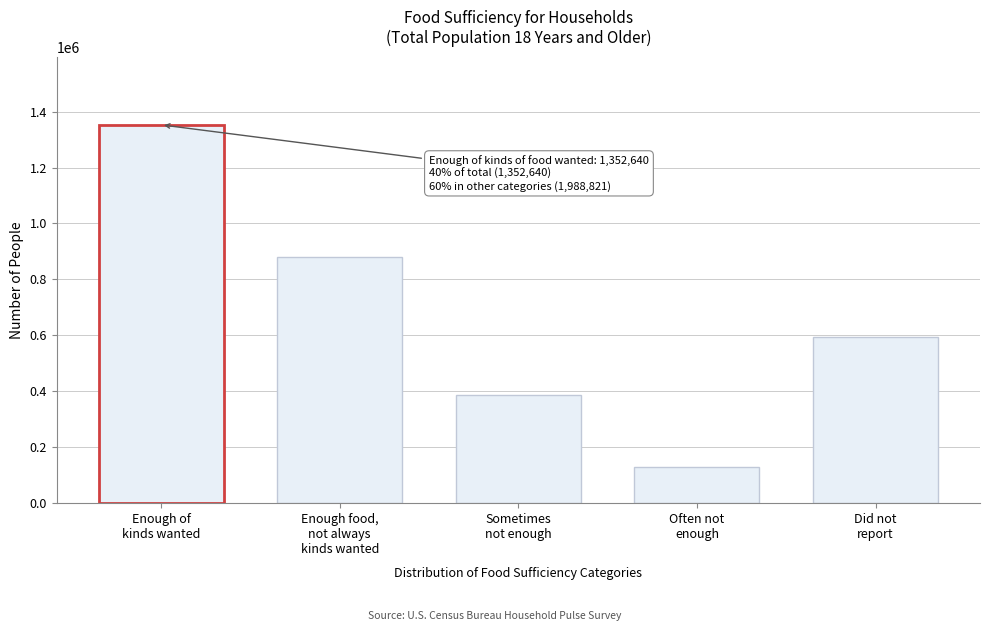

Reading left to right, list all the values displayed in this chart.

1352640	879550	387095	127900	594276